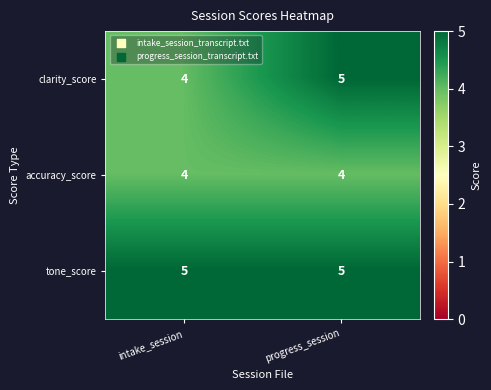

What is the difference between the highest and lowest values at intake_session?

1